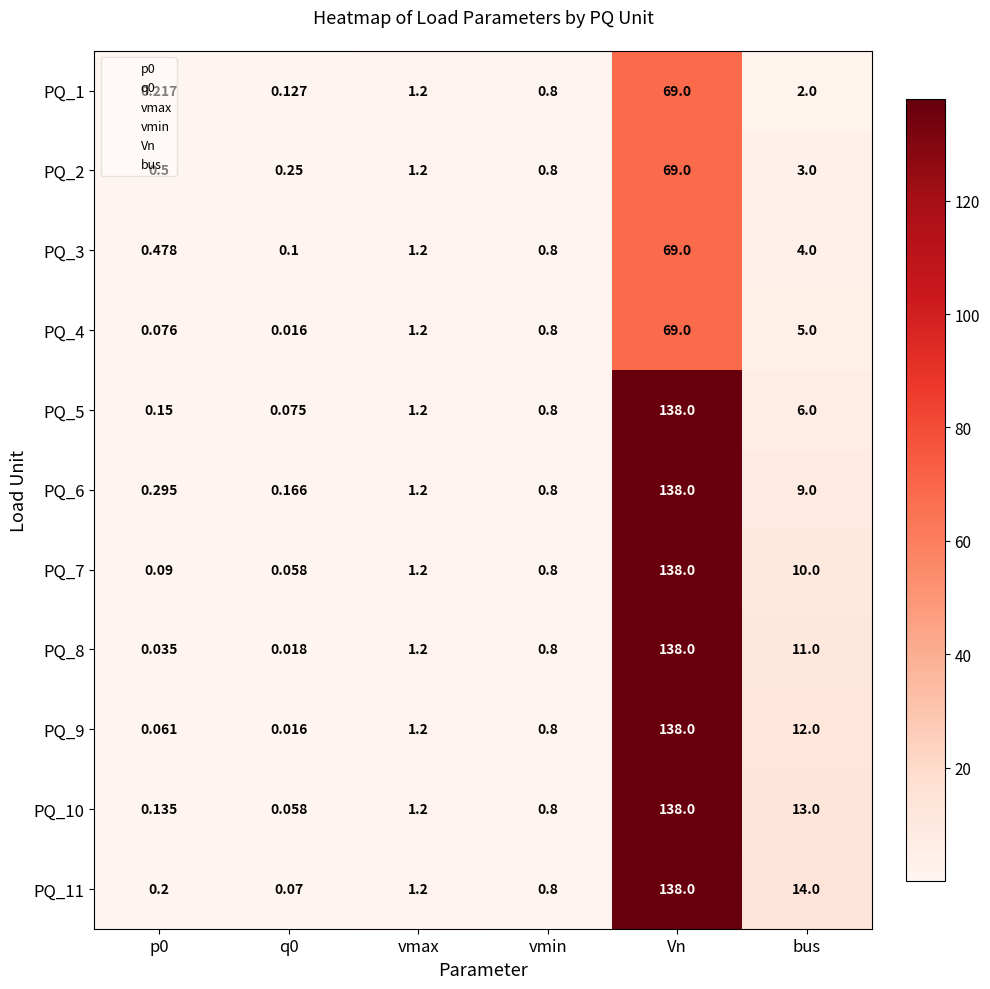

Which series has the largest total across all categories?

PQ_11